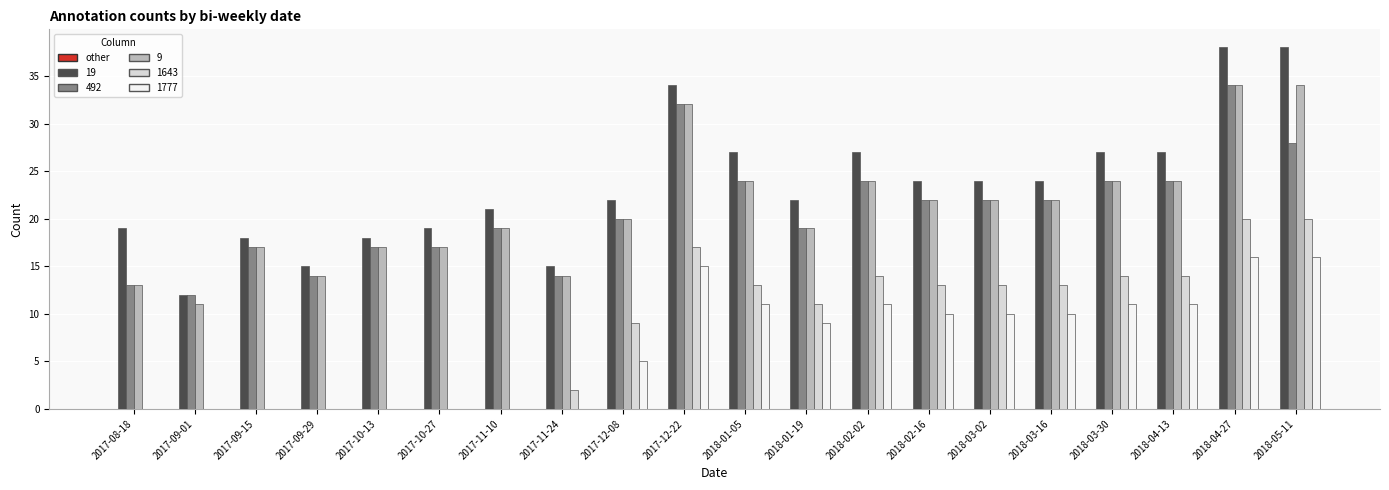

What is the maximum value shown in the chart?

38